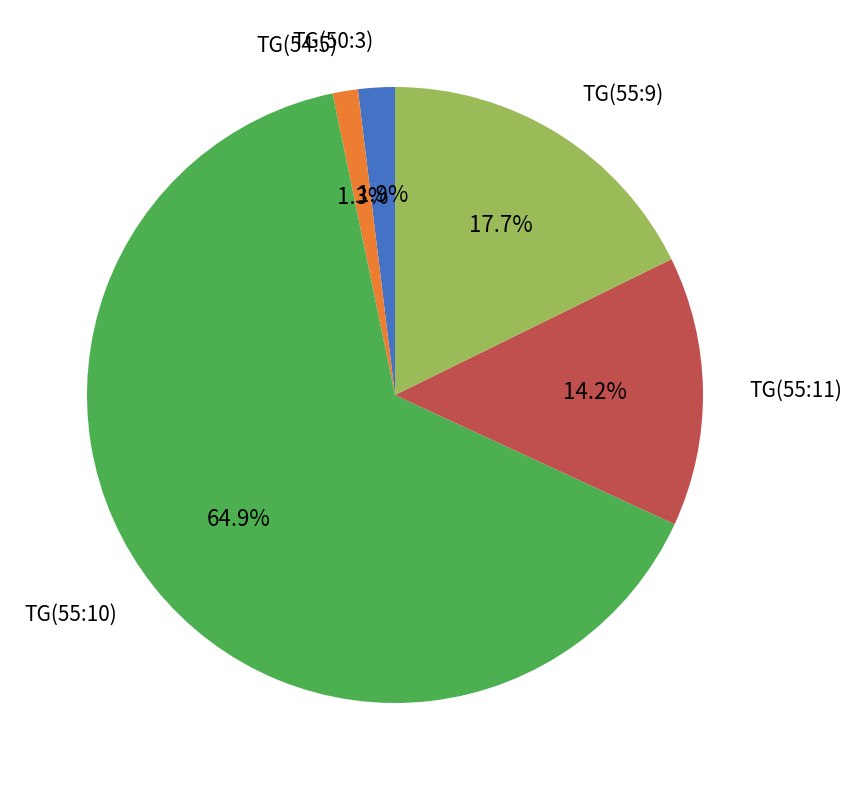

Is there any slice that represents more than half of the pie?

Yes